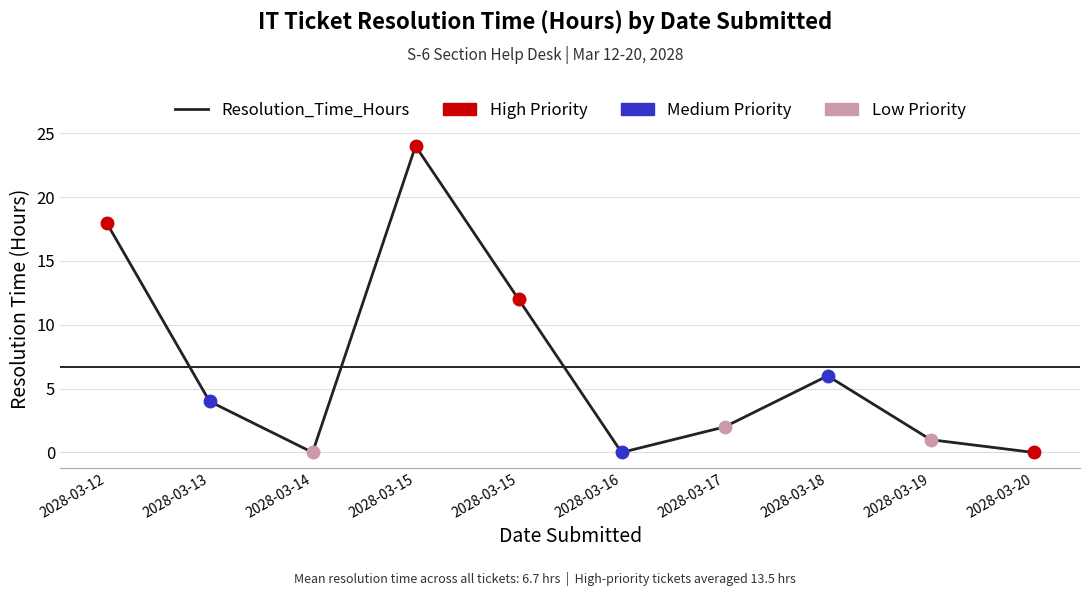

Is this an area chart (filled region under the line)?

No